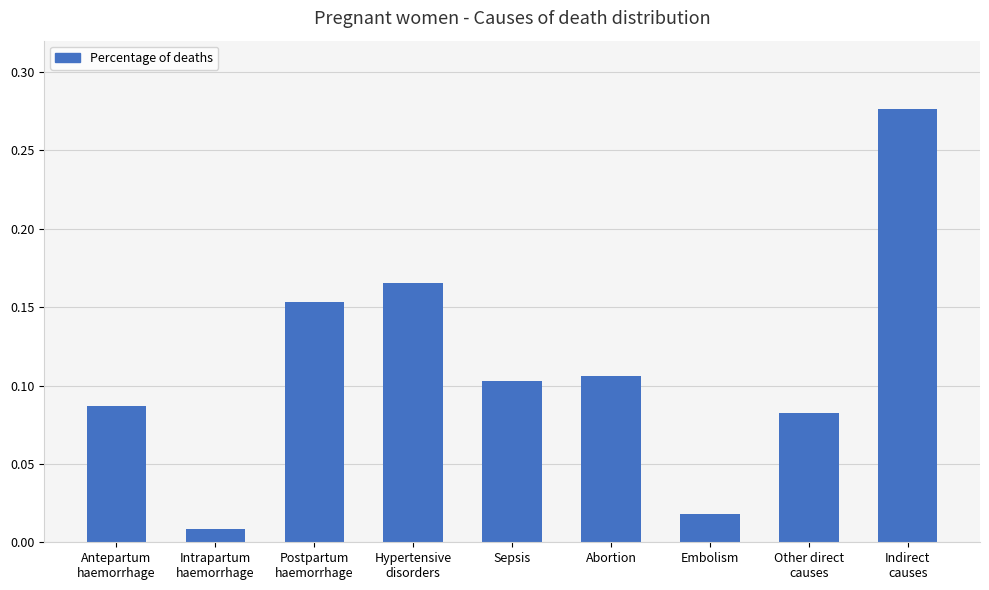

Rank the categories by value from lowest to highest.

Intrapartum
haemorrhage, Embolism, Other direct
causes, Antepartum
haemorrhage, Sepsis, Abortion, Postpartum
haemorrhage, Hypertensive
disorders, Indirect
causes